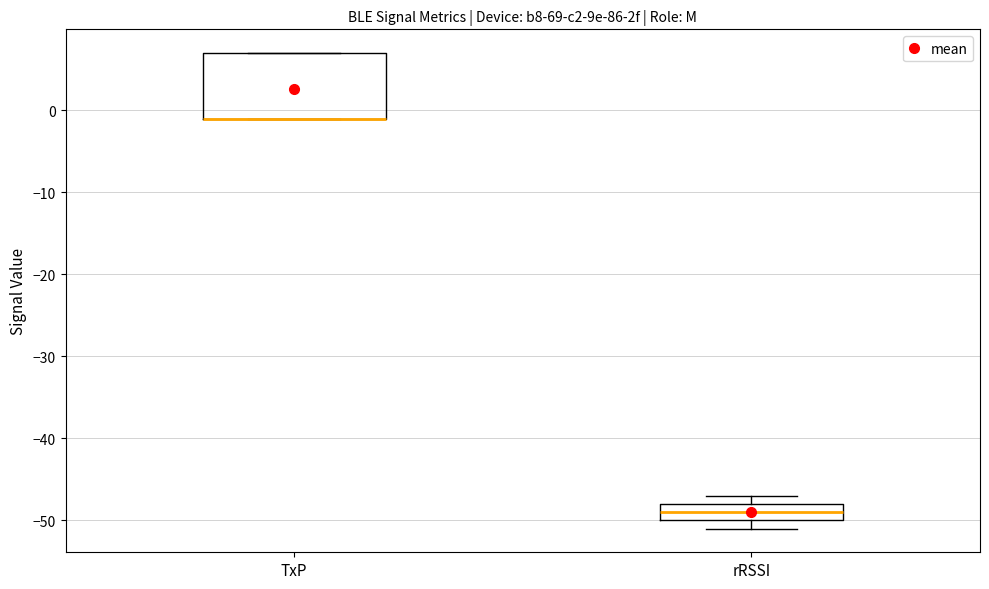

Comparing the boxes themselves (not the whiskers), which one is the tallest?

TxP